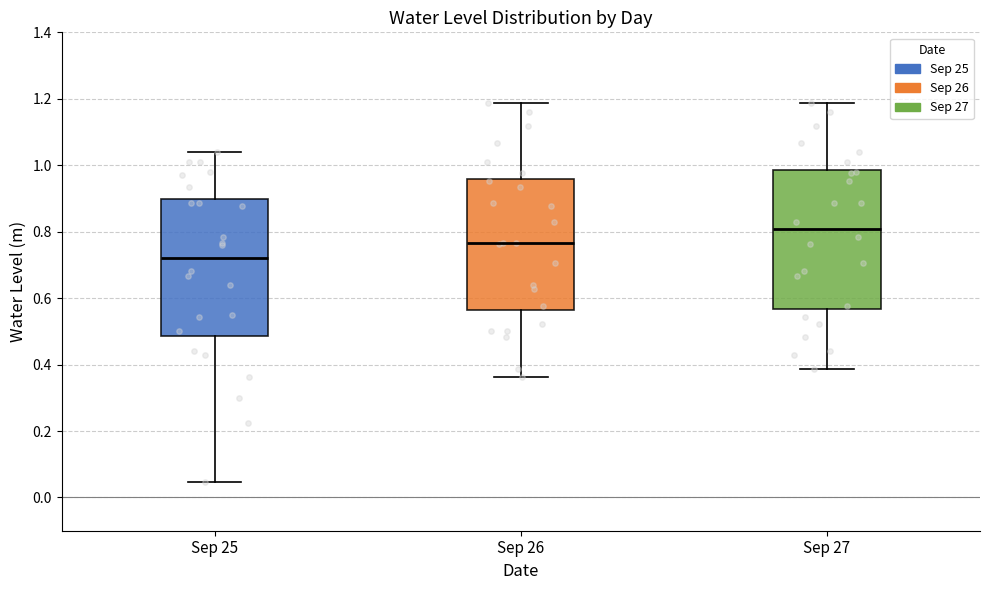

Reading left to right, transcribe this box plot: for each box, give where its median line is, the range the box spans, and where its two whiskers end, as read against the y-axis. The values are not printed on the chart, so give them approximately, as read against the axis.

Sep 25: median 0.72, box 0.48 to 0.90, whiskers 0.04 to 1.04
Sep 26: median 0.76, box 0.56 to 0.96, whiskers 0.36 to 1.18
Sep 27: median 0.80, box 0.56 to 0.98, whiskers 0.38 to 1.18